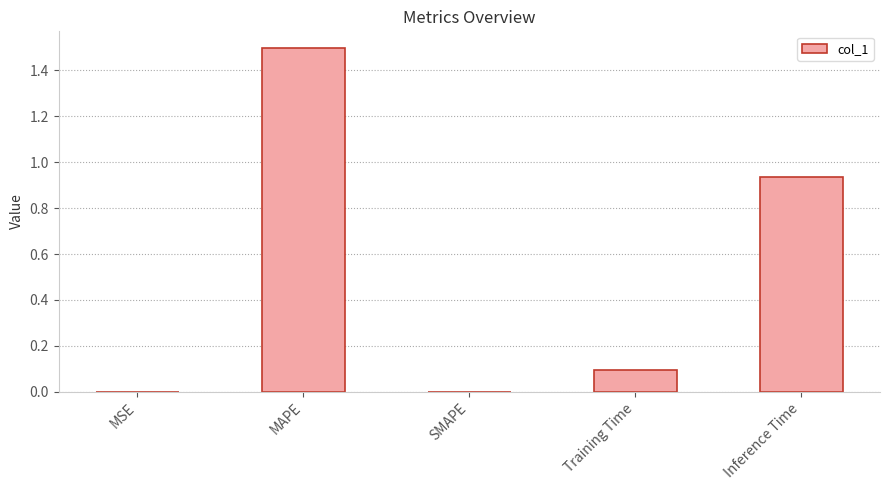

What is the greatest value displayed?

1.5